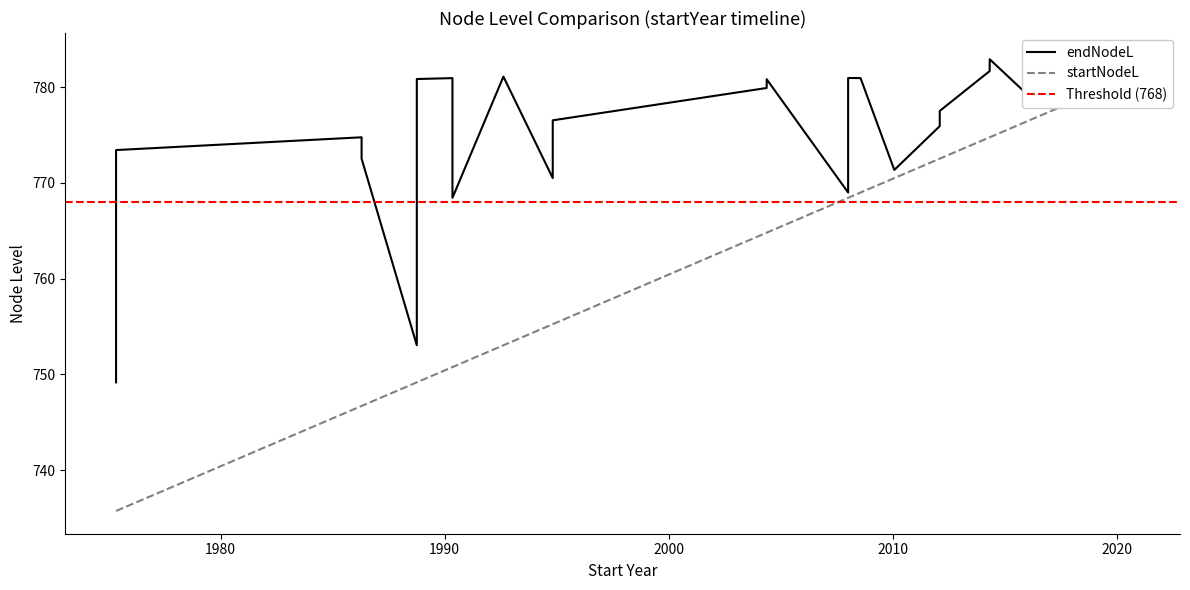

What is the difference between the maximum and minimum values in the endNodeL series?

34.1